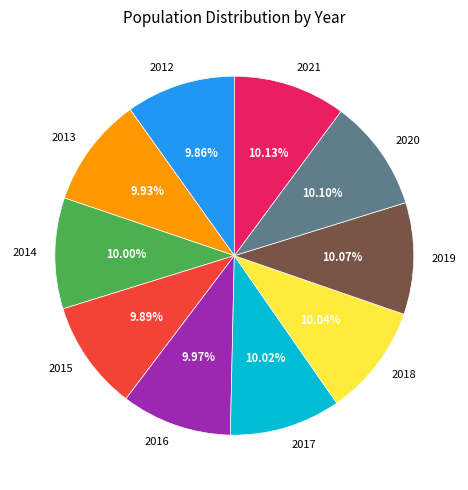

Does any single category account for the majority?

No